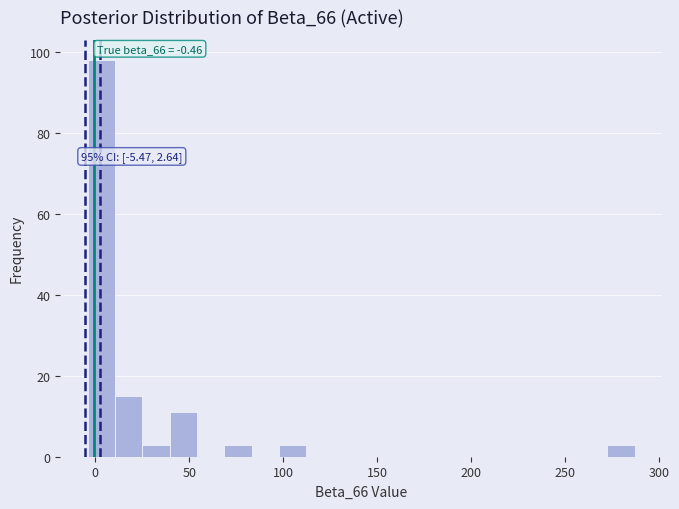

Read against the x-axis, roughly where is the centre of the tallest bar?

5